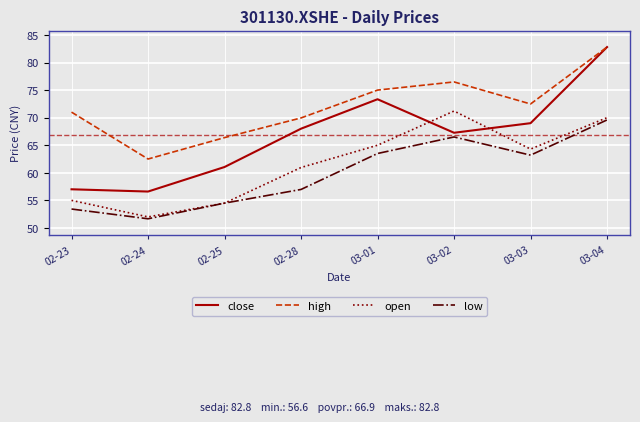

What position from the right is 02-24?

7